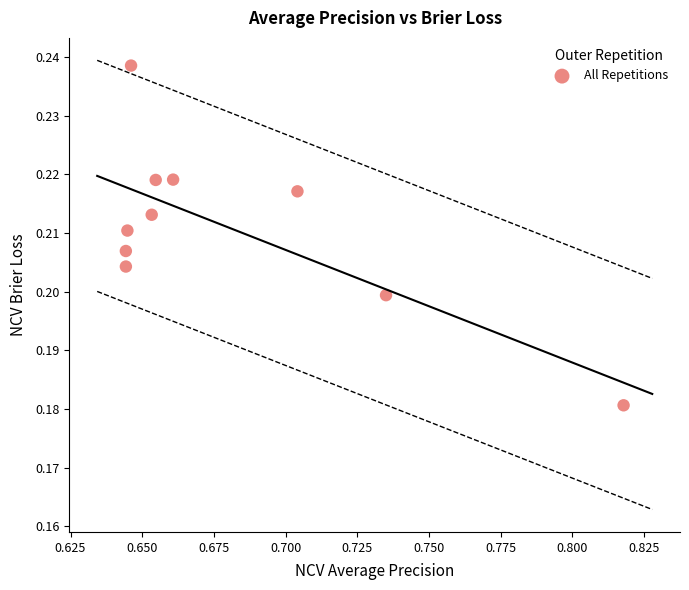

What is the average X value?

0.7